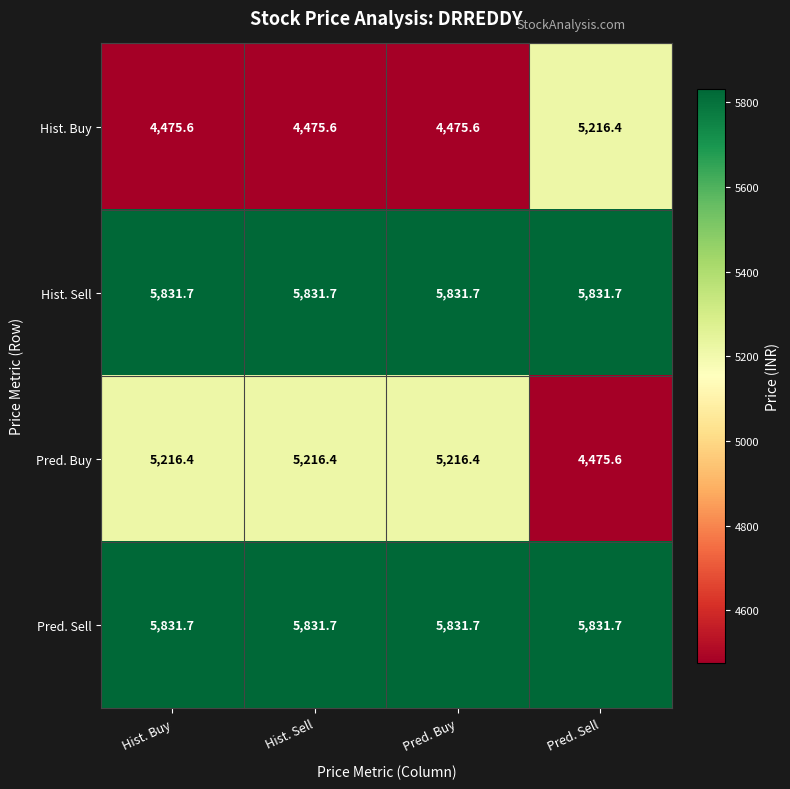

Reading left to right, what are all the values shown in this chart?

Hist. Buy: Hist. Buy=4475.6	Hist. Sell=4475.6	Pred. Buy=4475.6	Pred. Sell=5216.4
Hist. Sell: Hist. Buy=5831.7	Hist. Sell=5831.7	Pred. Buy=5831.7	Pred. Sell=5831.7
Pred. Buy: Hist. Buy=5216.4	Hist. Sell=5216.4	Pred. Buy=5216.4	Pred. Sell=4475.6
Pred. Sell: Hist. Buy=5831.7	Hist. Sell=5831.7	Pred. Buy=5831.7	Pred. Sell=5831.7